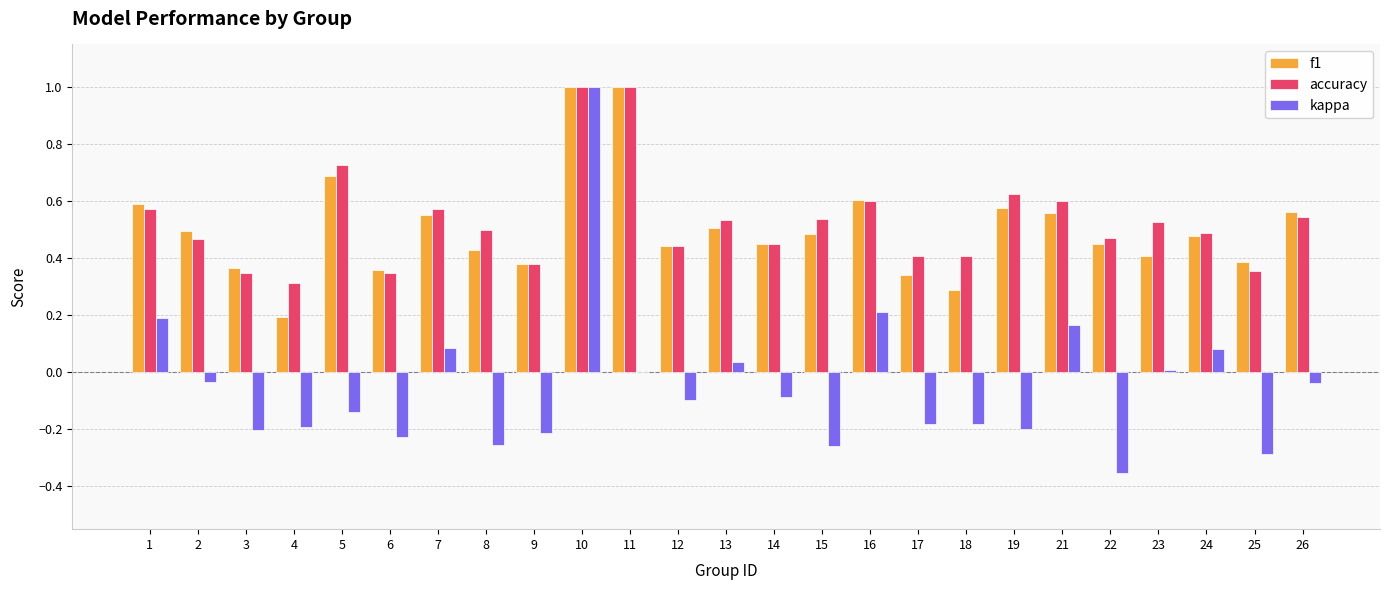

What is the sum of all kappa values?

-1.2